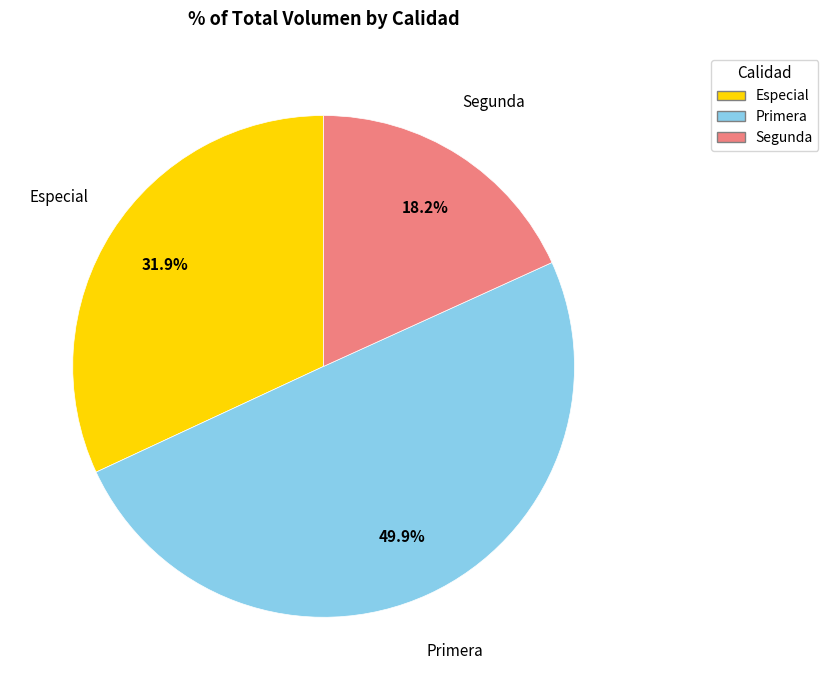

Combined, what portion of the pie is Segunda and Especial?

50.1%